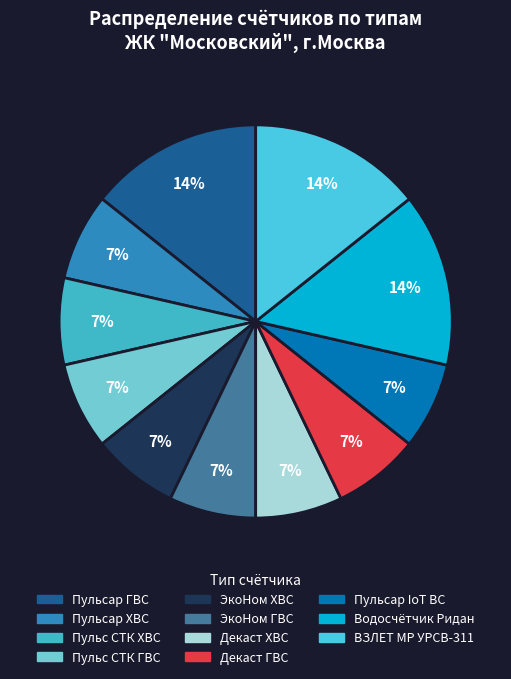

Count the number of slices in the pie.

11